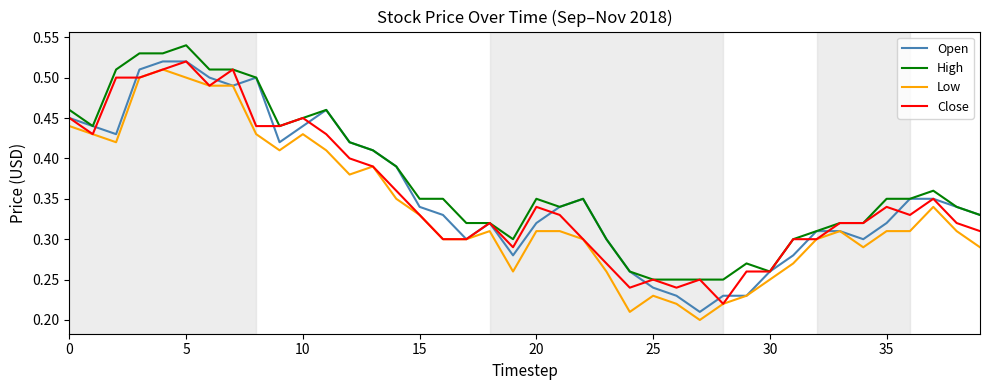

True or false: High and Low cross at least once.

False